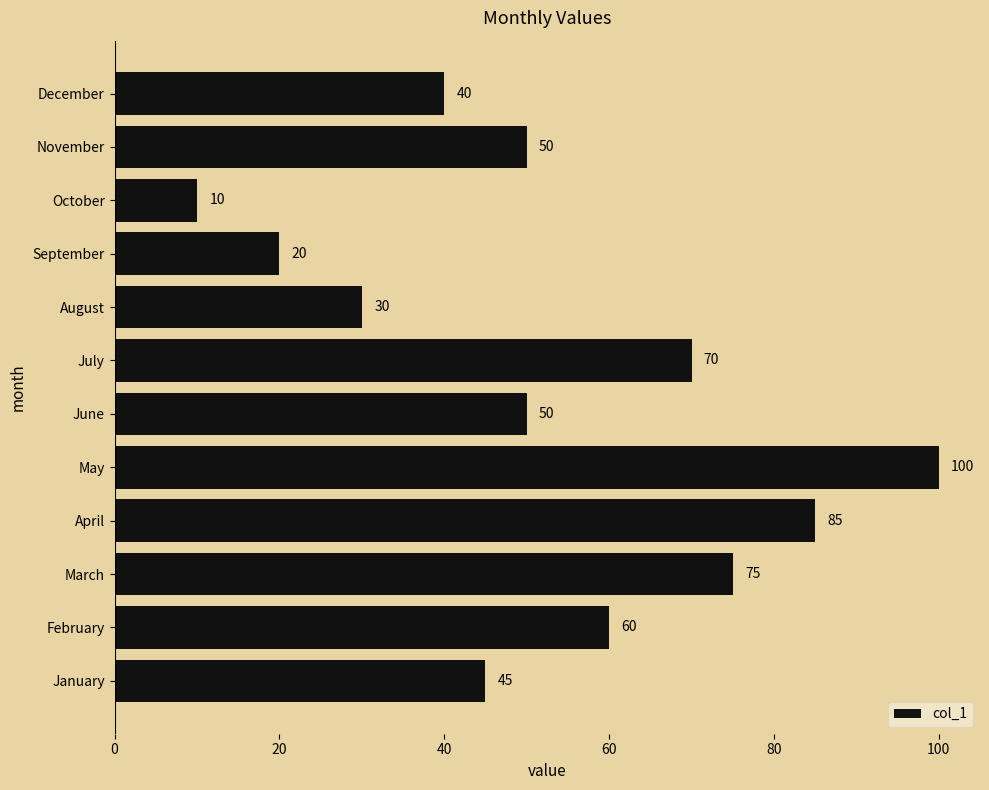

How many data points are less than 50?

5